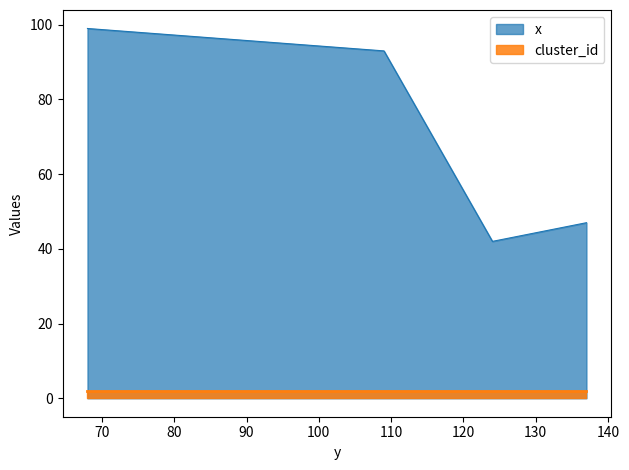

Does the chart display data point markers on the line(s)?

No